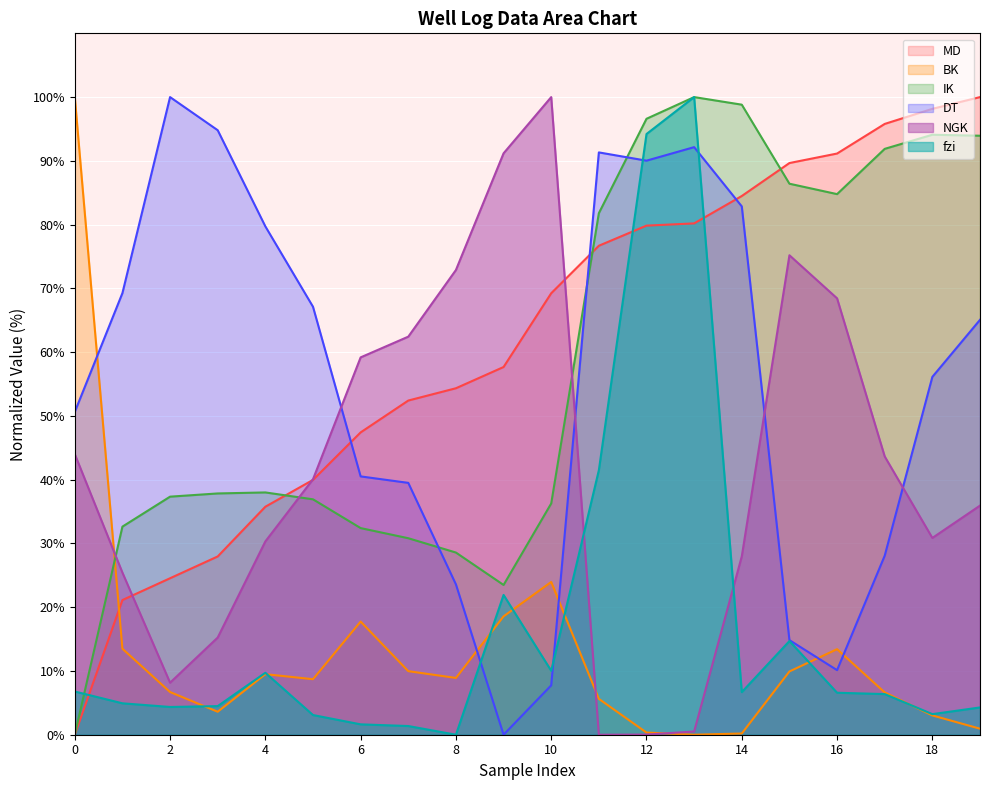

What is the sum of the fzi values at 10 and 1?

15.0